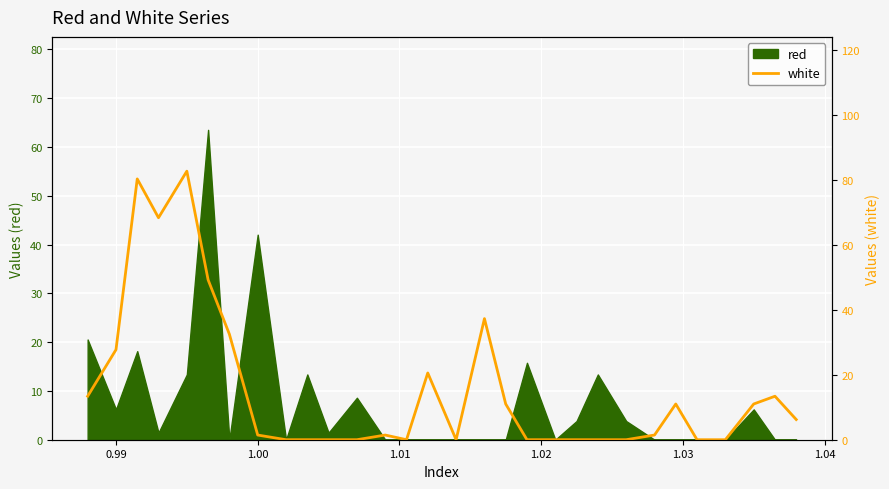

What is the highest value of the red series?

63.5